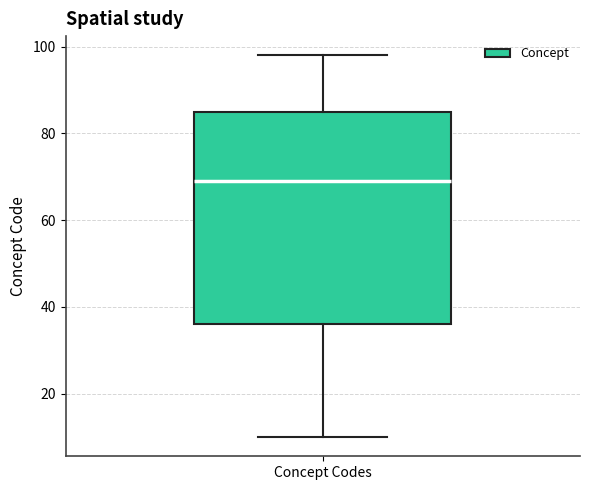

Read this box plot against the y-axis: the position of the median line, the range covered by the box, and the ends of both whiskers. The values are not printed on the chart, so give them approximately, as read against the axis.

median 70, box 36 to 86, whiskers 10 to 98